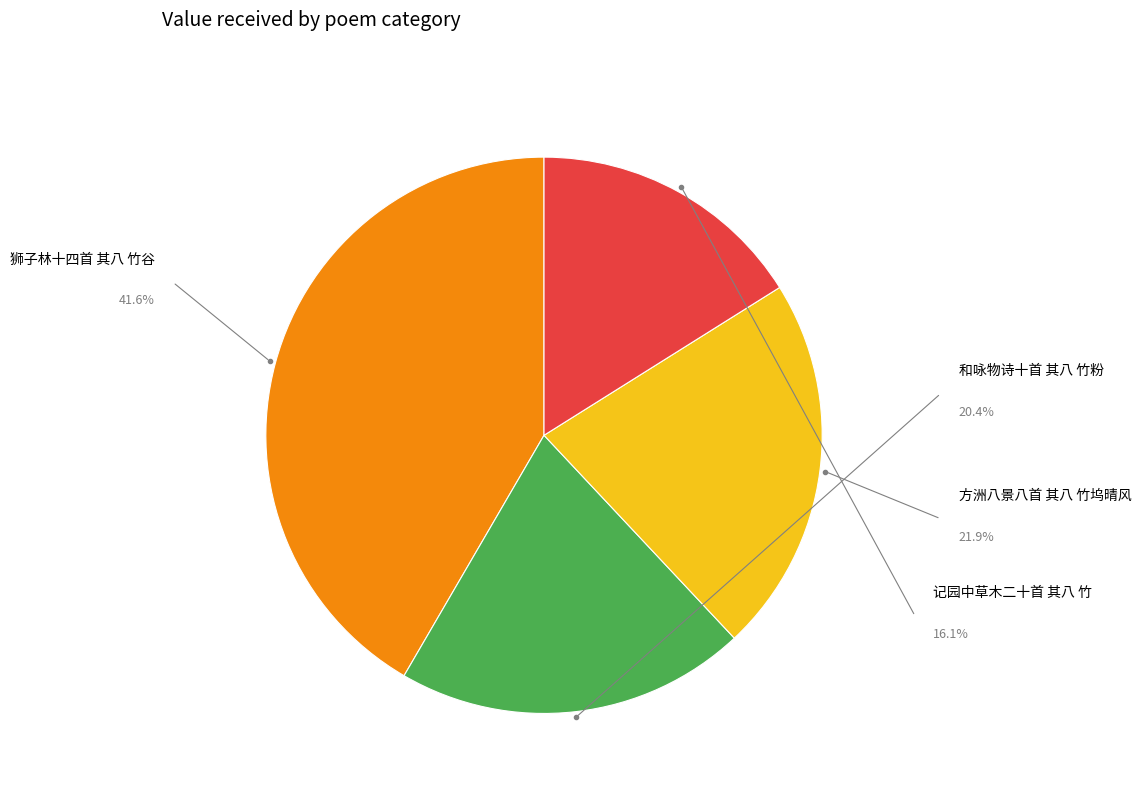

To the nearest percent, what is the average slice percentage?

25%